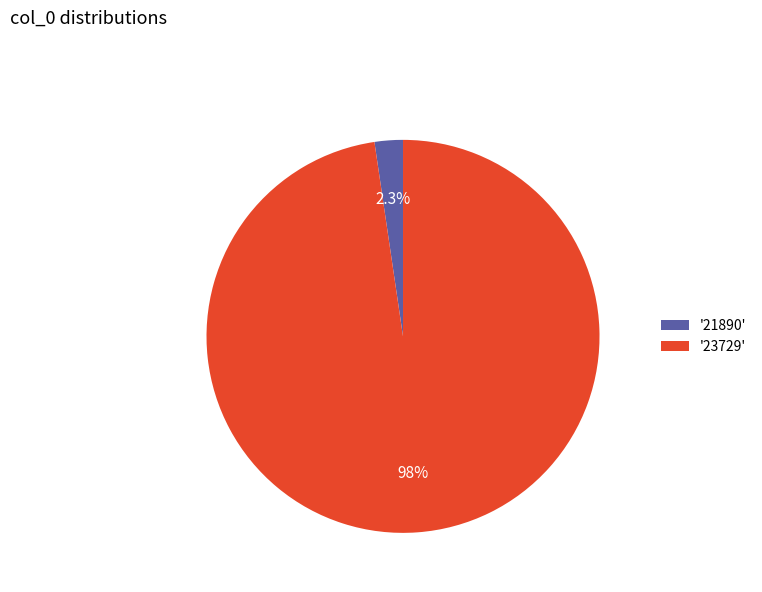

Rank the categories by value from lowest to highest.

'21890', '23729'